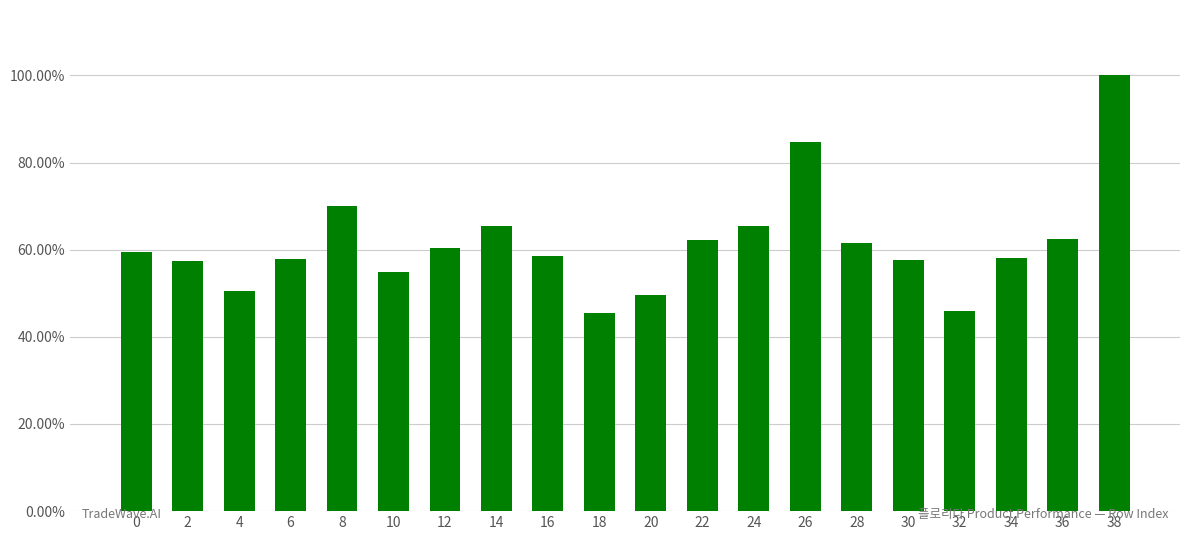

List the labels in order of value, largest first.

38, 26, 8, 14, 24, 36, 22, 28, 12, 0, 16, 34, 6, 30, 2, 10, 4, 20, 32, 18